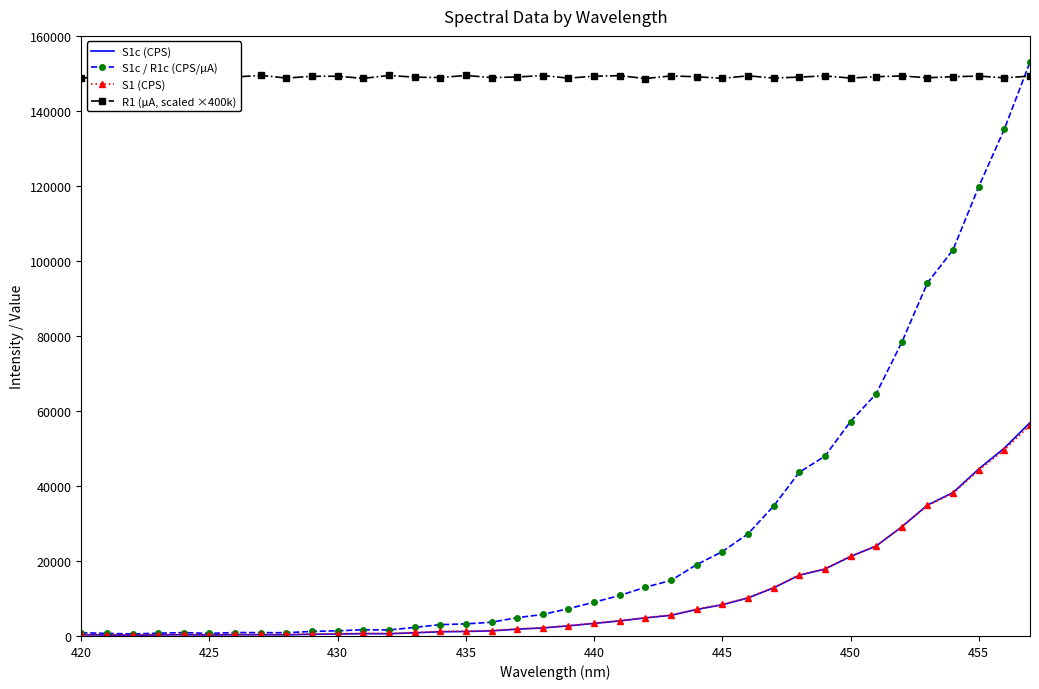

Which series has the largest range (max minus min)?

S1c / R1c (CPS/µA)